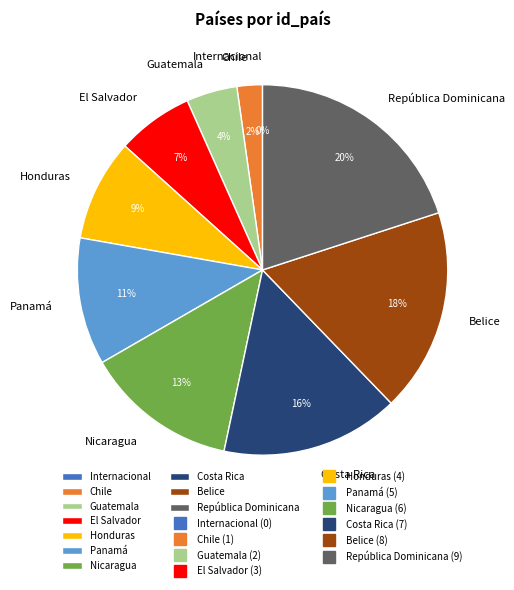

Which category has the smallest portion of the pie?

Internacional